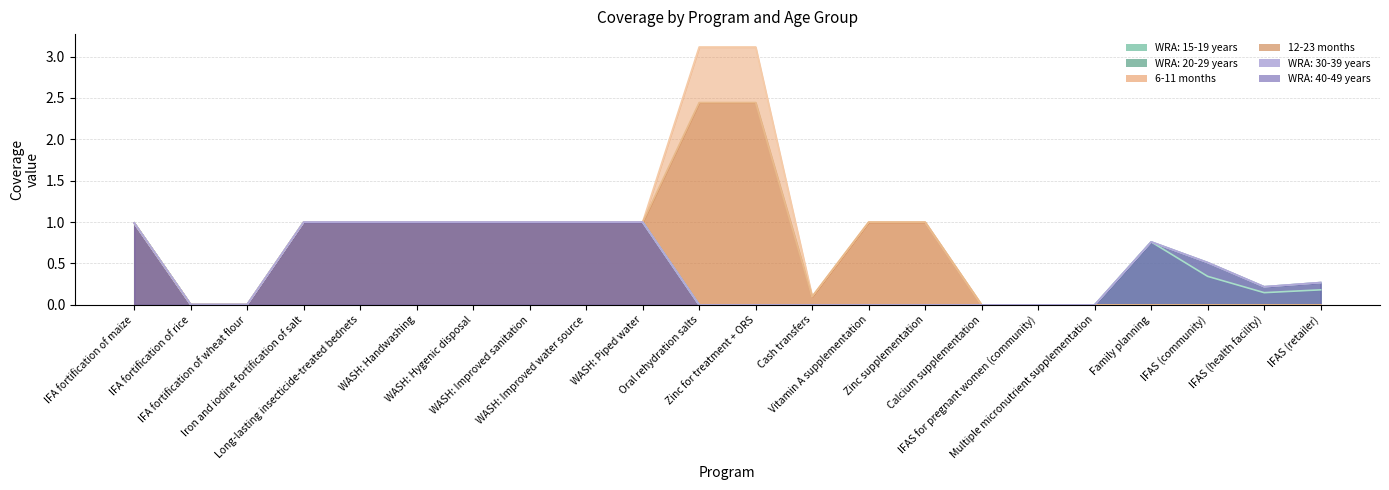

What is the difference between the WRA: 40-49 years values at IFA fortification of rice and WASH: Hygenic disposal?

1.0